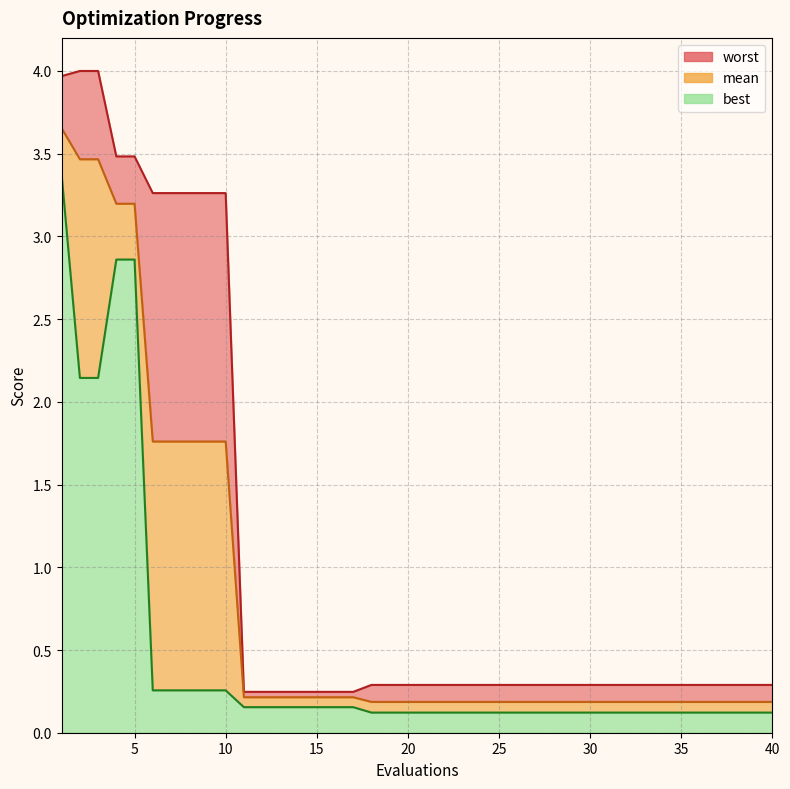

True or false: worst has a value of 0.2 at 16.

True